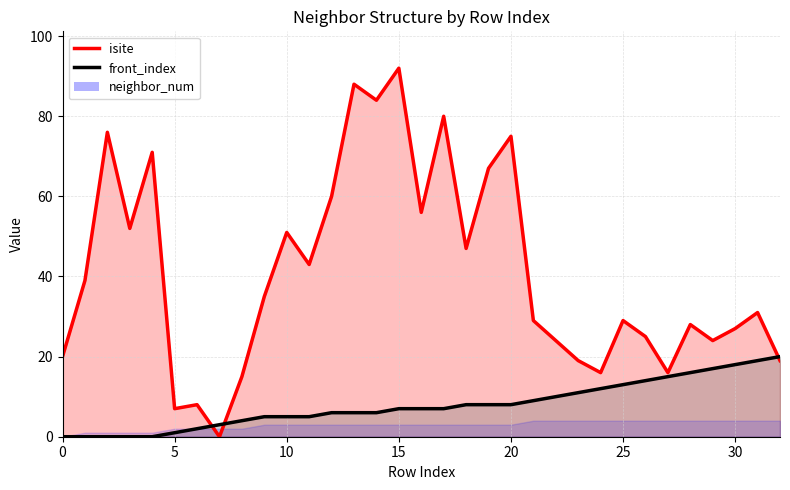

True or false: isite (line) has more than 2 points higher than both neighbors.

True